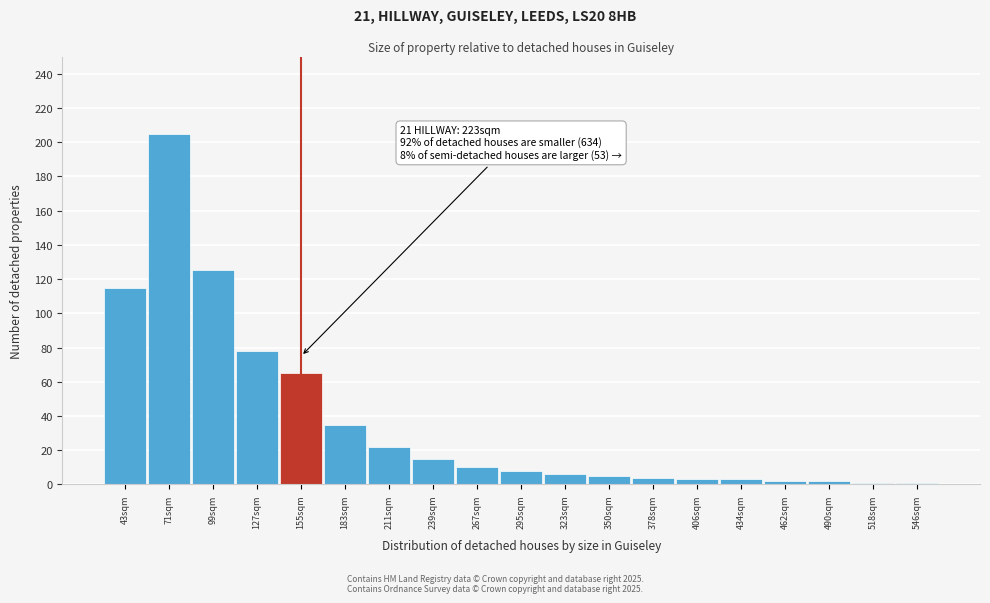

Reading right to left, list all the values displayed in this chart.

1	1	2	2	3	3	4	5	6	8	10	15	22	35	65	78	125	205	115